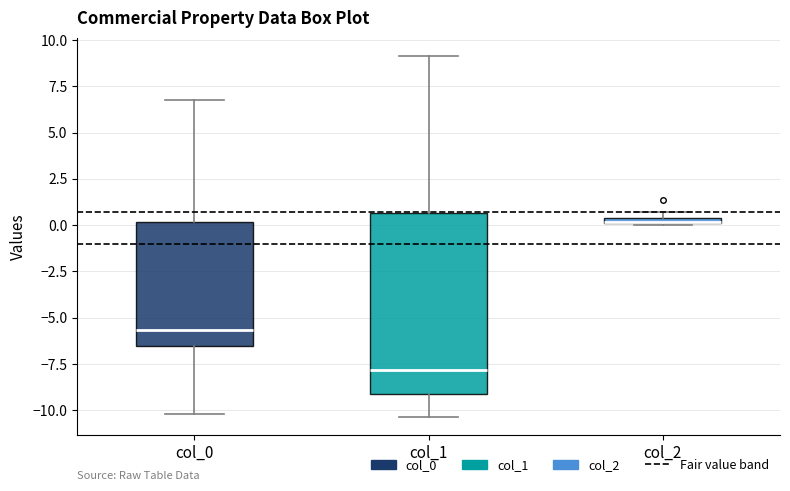

Where is the upper edge of the box for col_0 on the y-axis? The values are not printed on the chart, so give them approximately, as read against the axis.

0.0